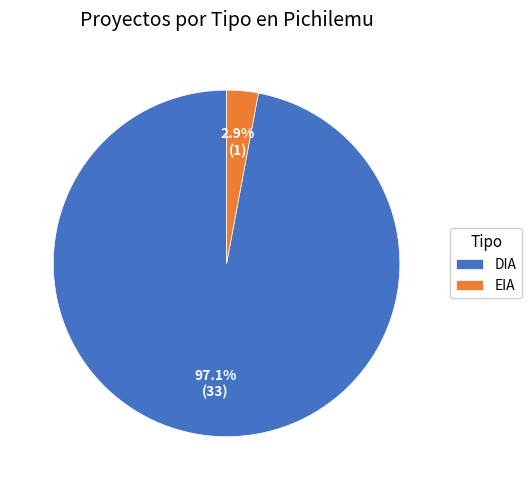

What percentage is the DIA slice, to the nearest percent?

97%